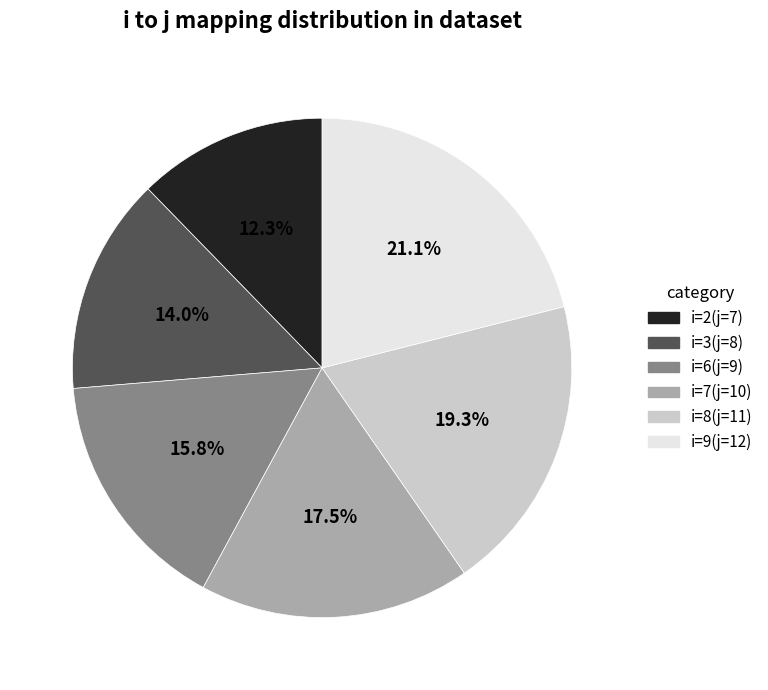

Is there a majority slice in this chart?

No